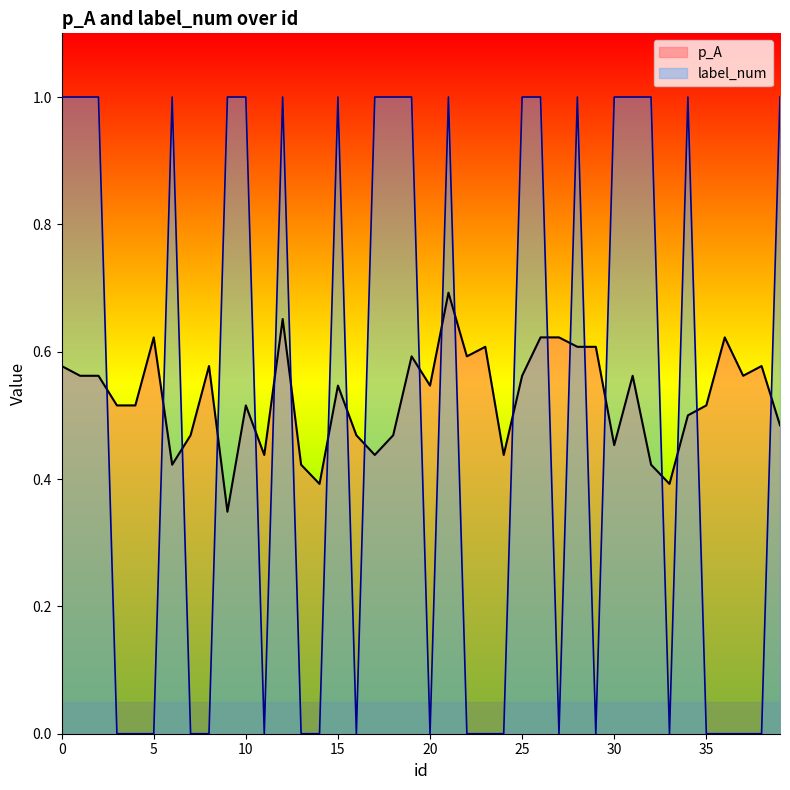

List the series in order of their overall mean, lowest first.

label_num, p_A